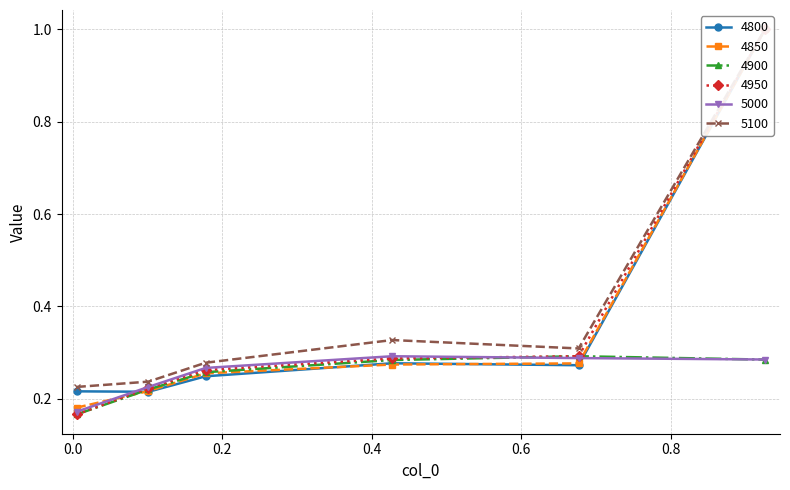

What is the highest value of the 4900 series?

0.3